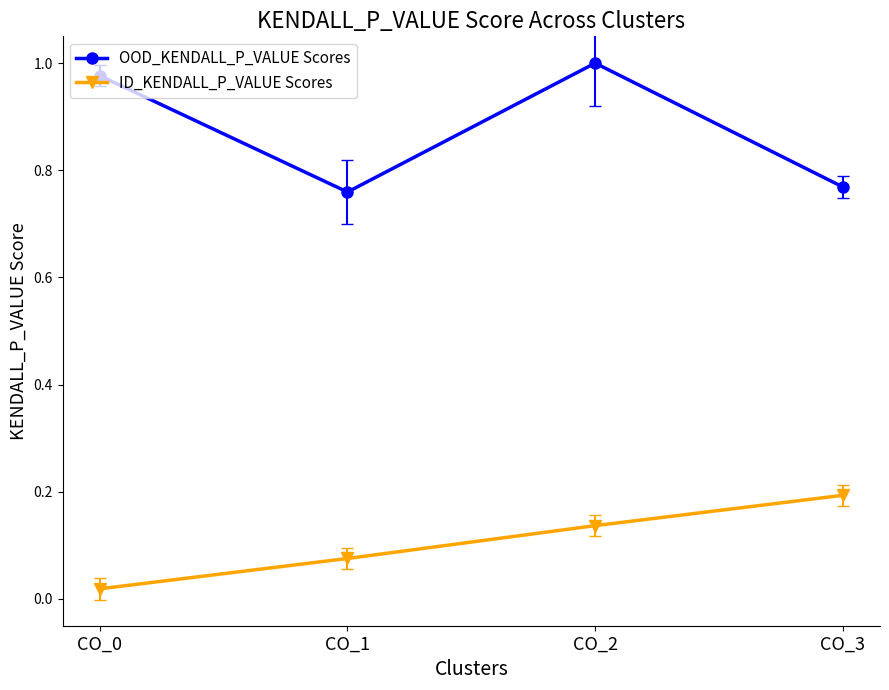

At which category is the sum across all series the highest?

CO_2